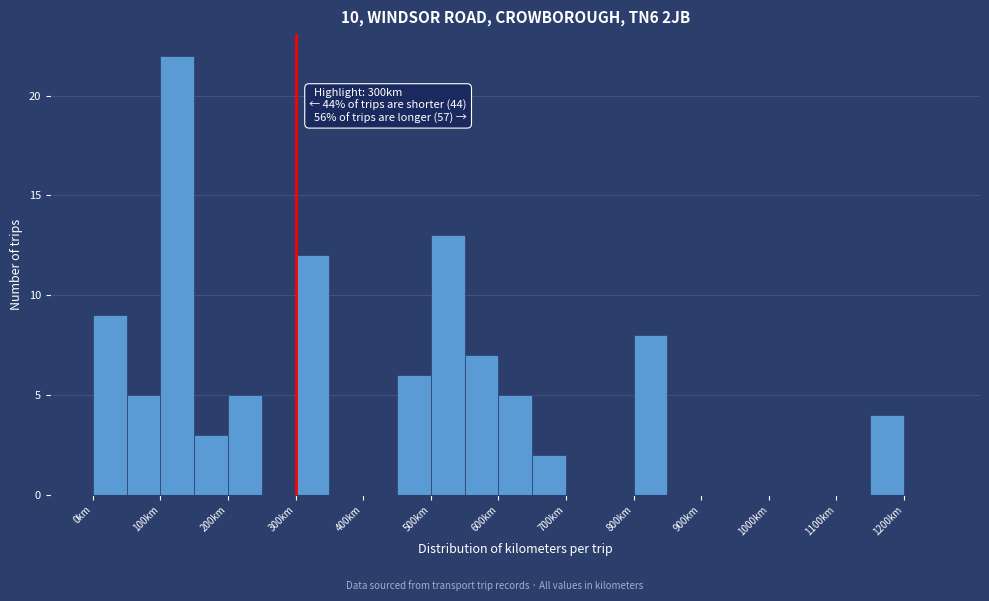

Over which range of the x-axis is the bar tallest?

100 to 150